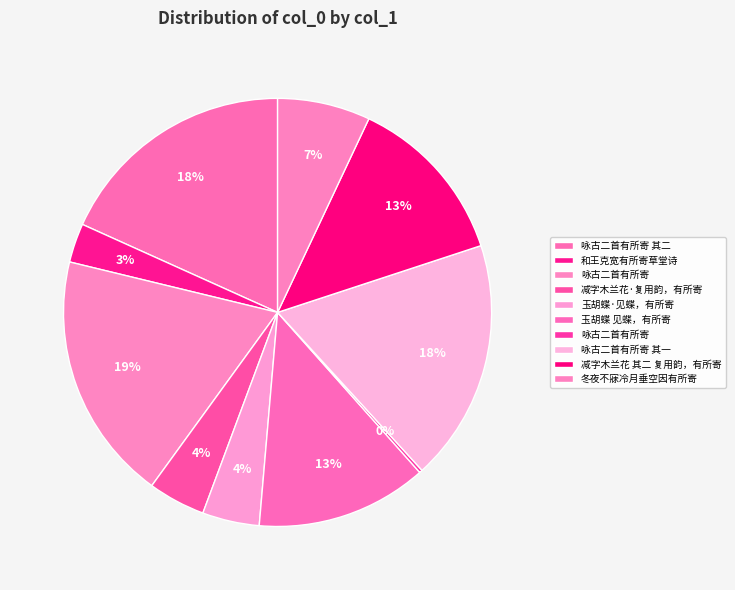

Which category has the biggest portion of the pie?

咏古二首有所寄